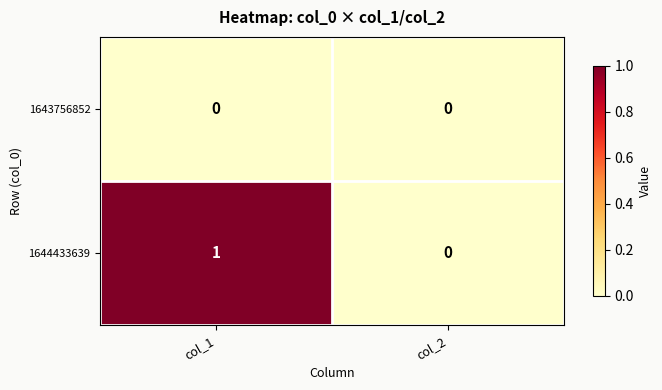

Reading right to left, transcribe all the data shown in this chart.

1643756852: 0	0
1644433639: 0	1